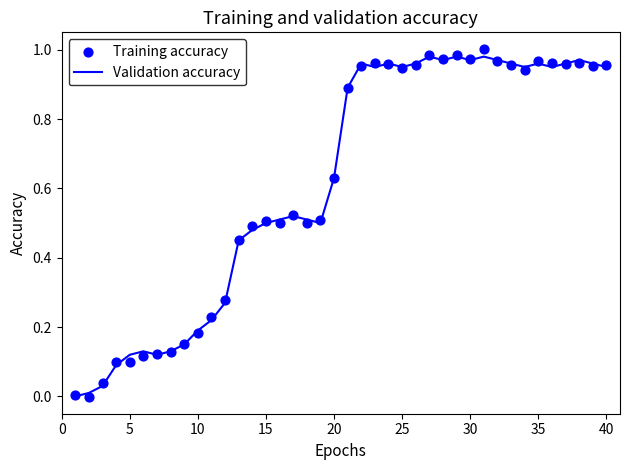

Which series reaches the minimum Y coordinate?

Training accuracy